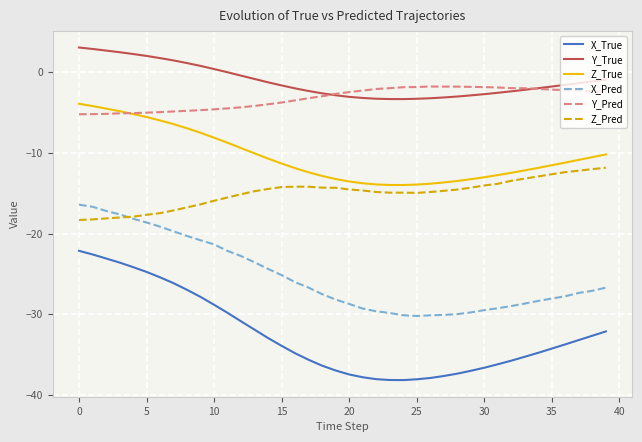

Rank the series by their maximum value, from highest to lowest.

Y_True, Y_Pred, Z_True, Z_Pred, X_Pred, X_True